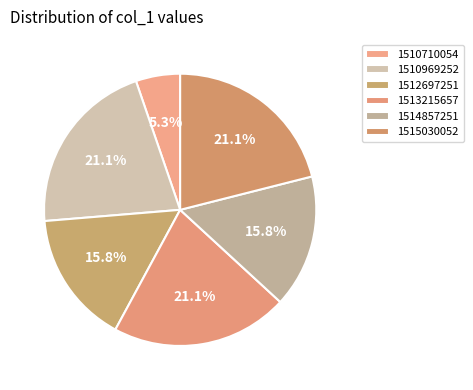

What percentage do 1513215657 and 1510969252 together represent?

42.1%